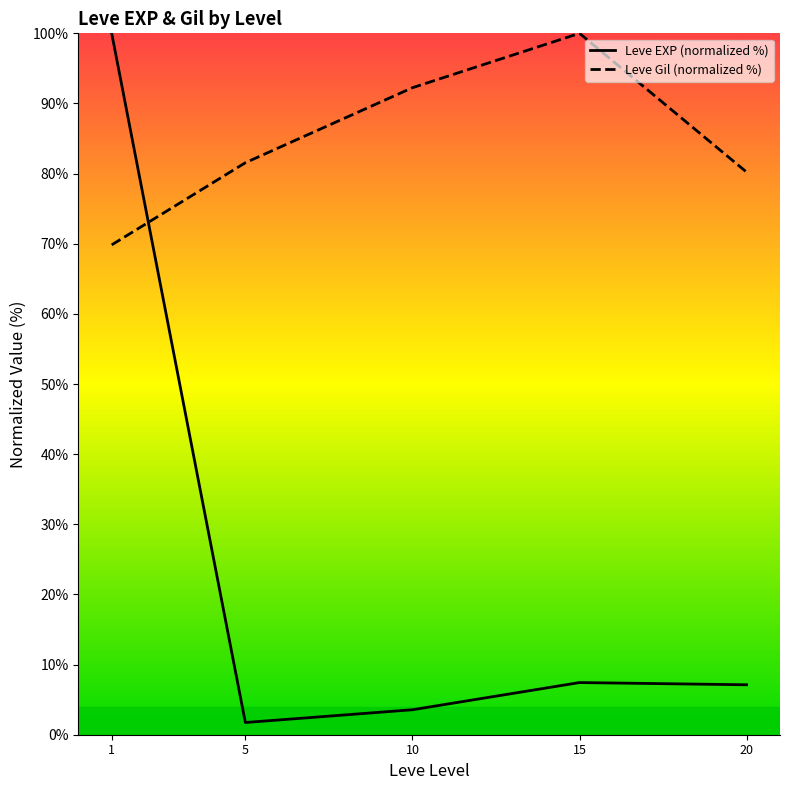

At 1, list the series in order from smallest to largest.

Leve Gil (normalized %), Leve EXP (normalized %)